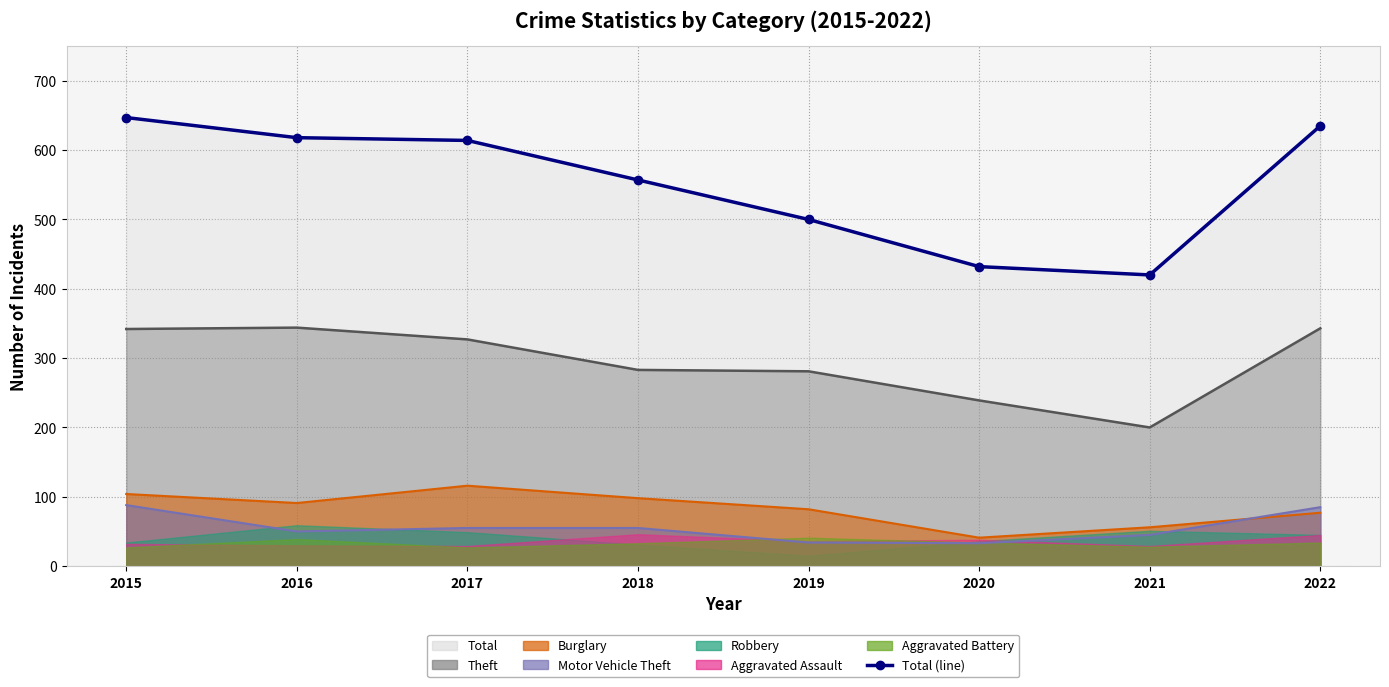

Count the number of categories in the chart.

8